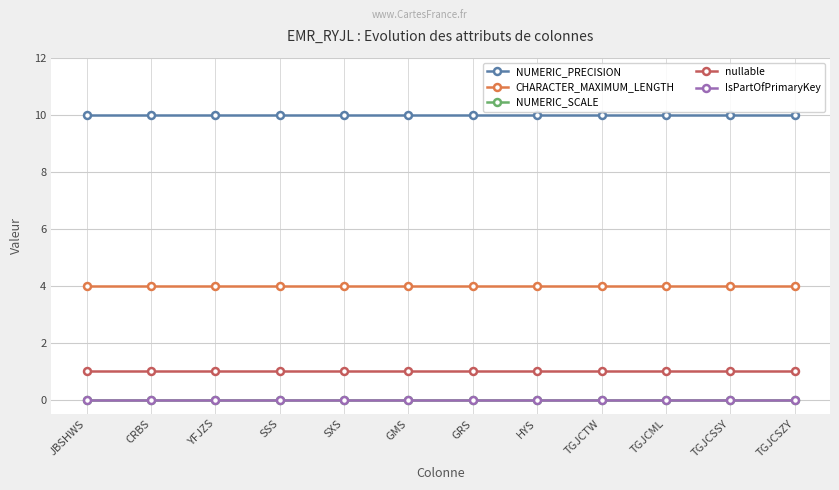

Does the chart have visible grid lines?

Yes